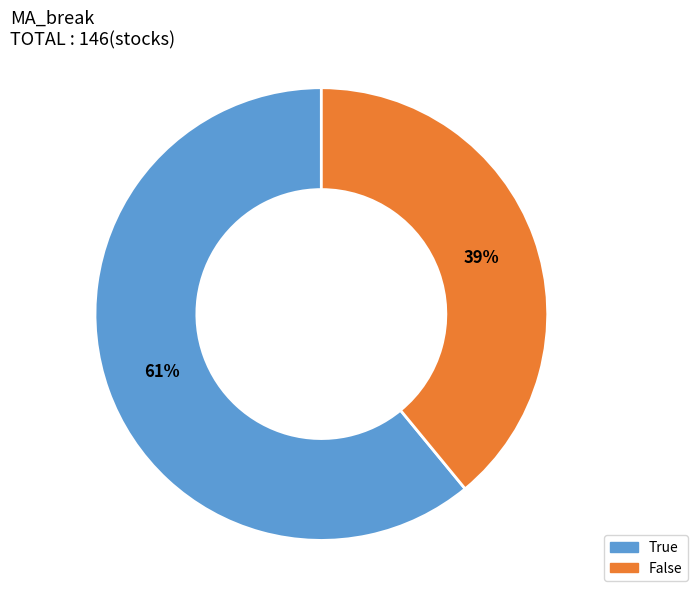

To the nearest percent, what is the combined percentage of True and False?

100%